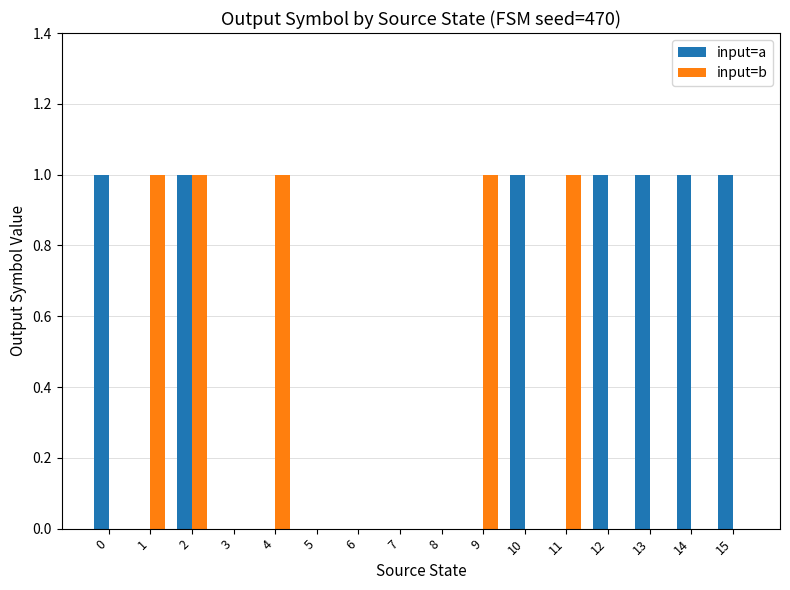

What is the sum of all input=b values?

5